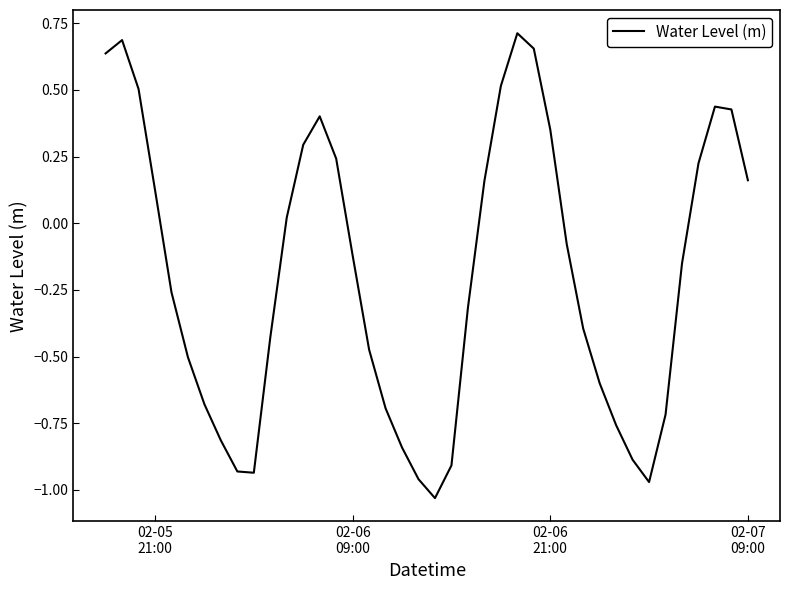

How many values are below zero?

23